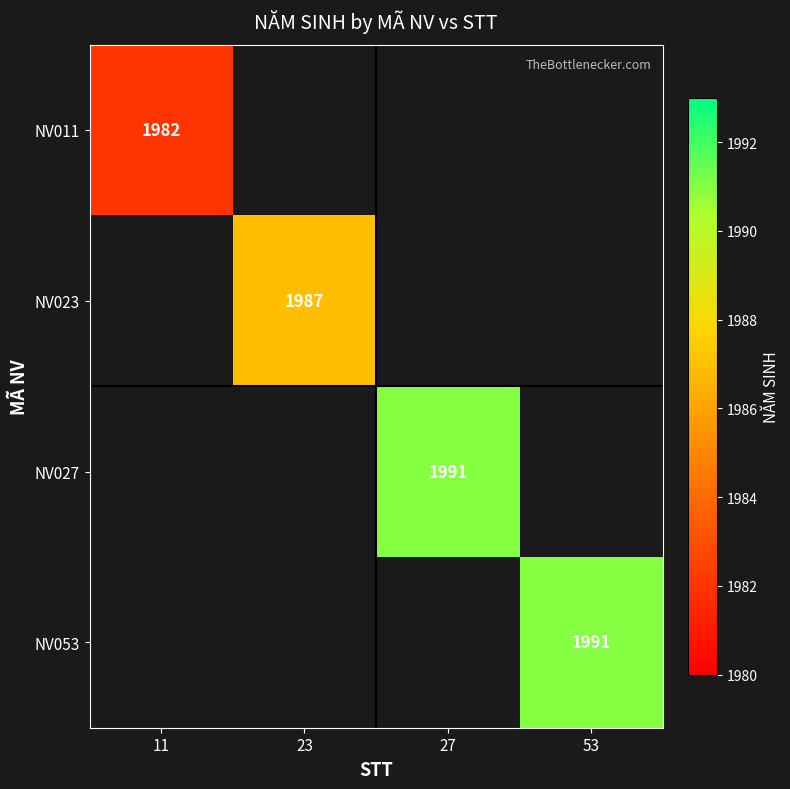

How many data points does each series have?

4